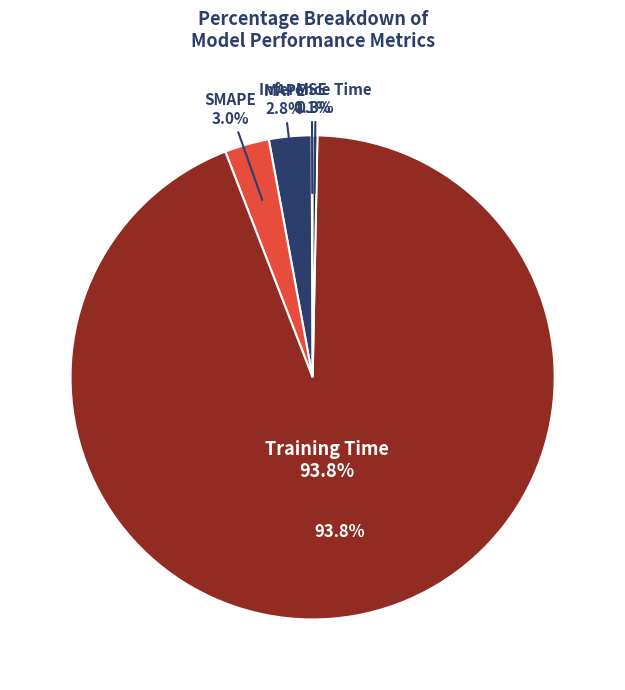

Which category accounts for the majority?

Training Time